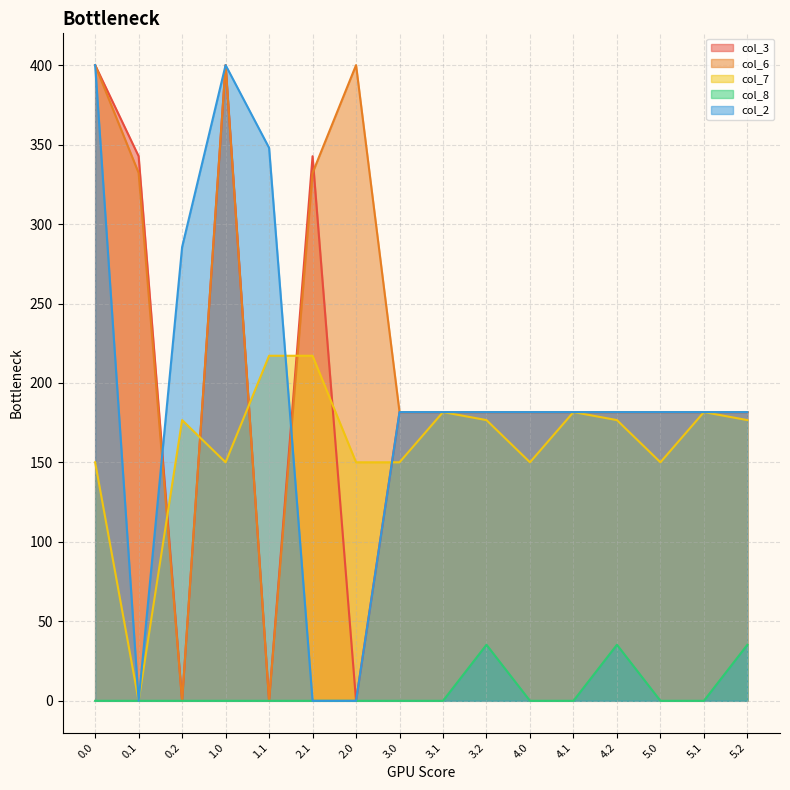

What is the greatest value displayed?

400.0